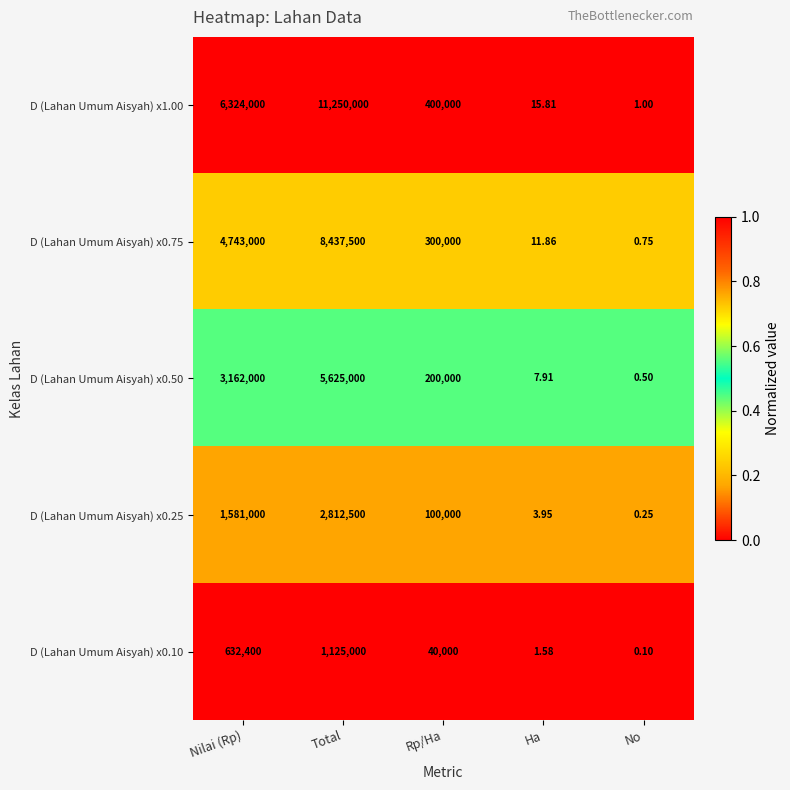

Which category has the lowest value in the D (Lahan Umum Aisyah) x0.75 series?

No